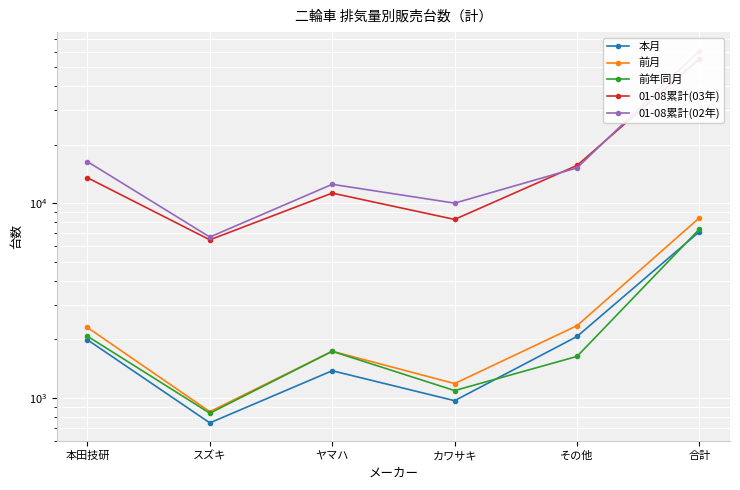

What is the maximum value shown in the chart?

60720